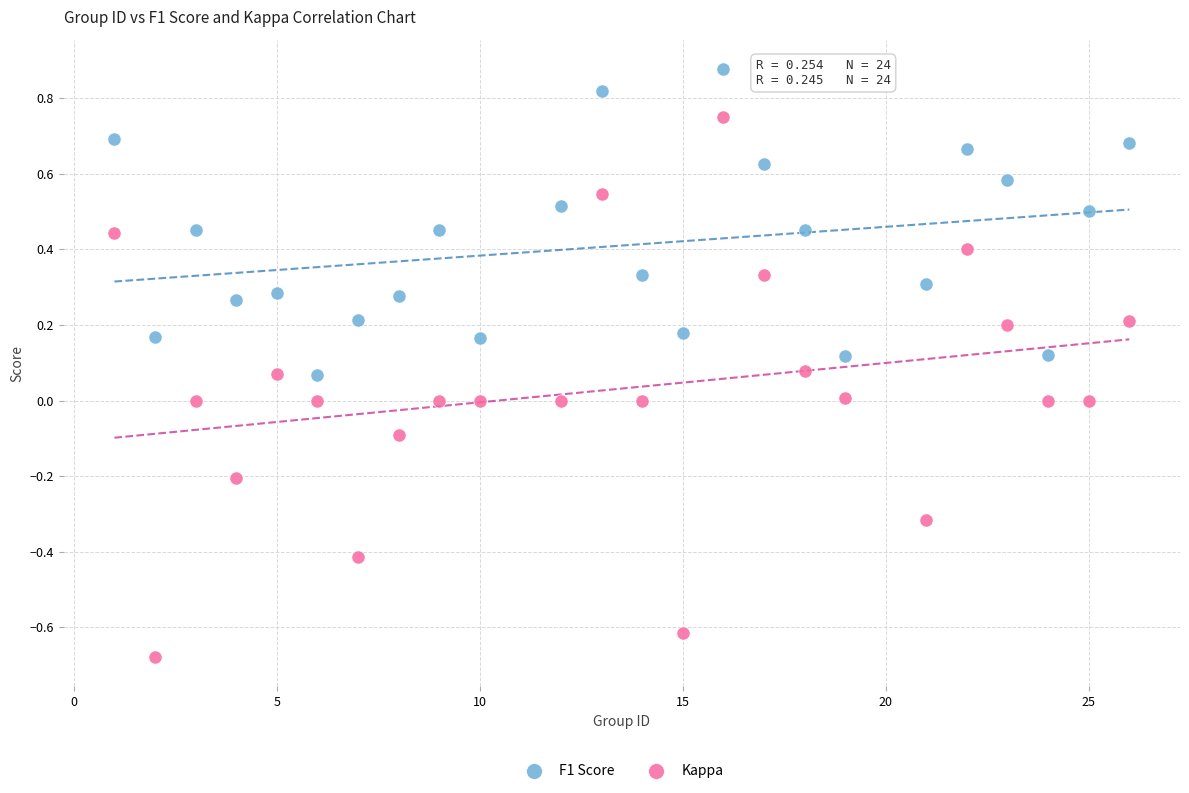

Which series reaches the minimum Y coordinate?

Kappa